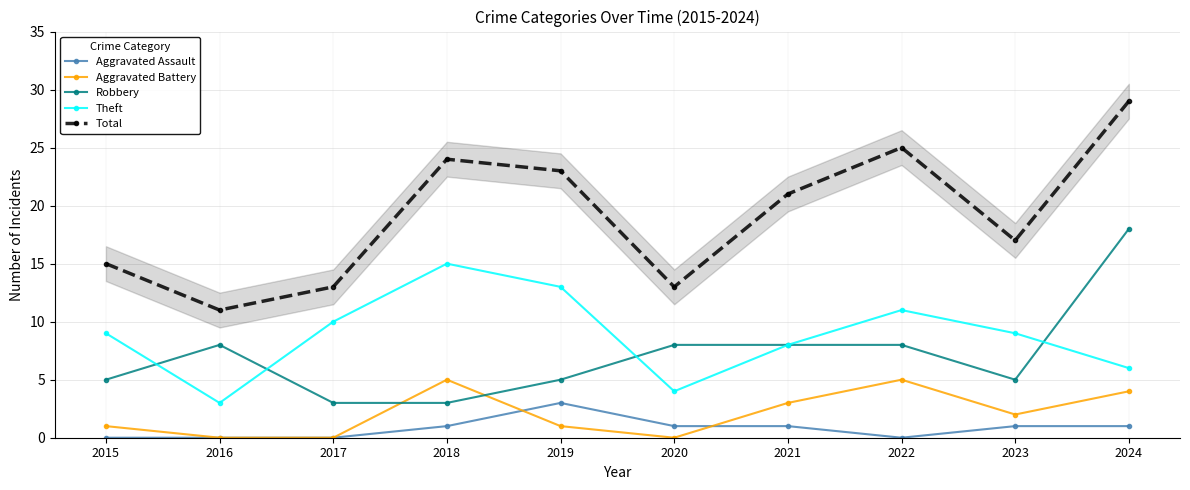

List the labels in order of Robbery value, largest first.

2024, 2016, 2020, 2021, 2022, 2015, 2019, 2023, 2017, 2018